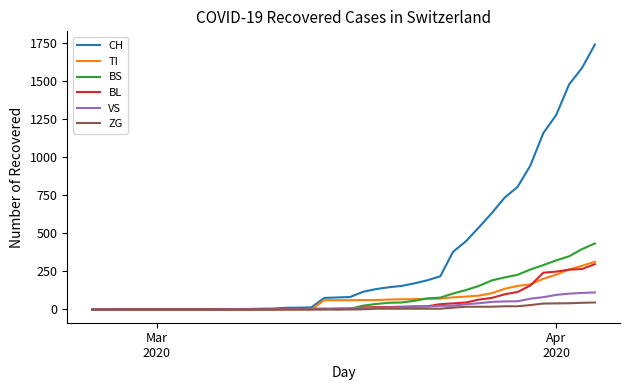

Which series has the largest total across all categories?

CH